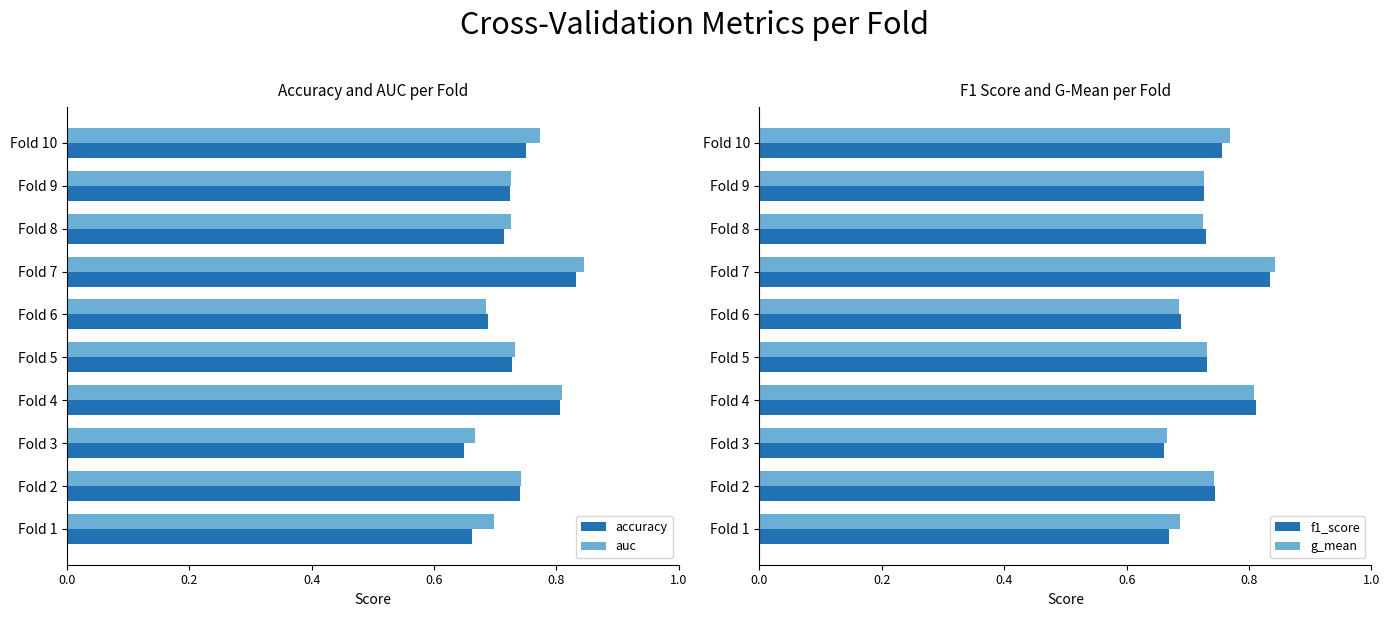

The accuracy series shows 0.9 at Fold 1. True or false?

False